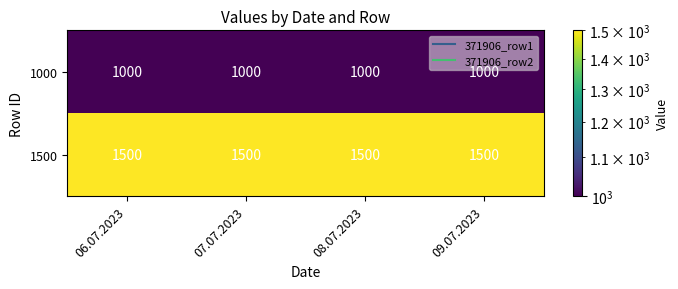

Which series has the largest total across all categories?

1500